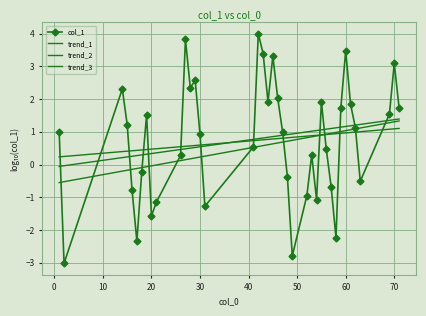

Which series has the widest spread of values?

col_1